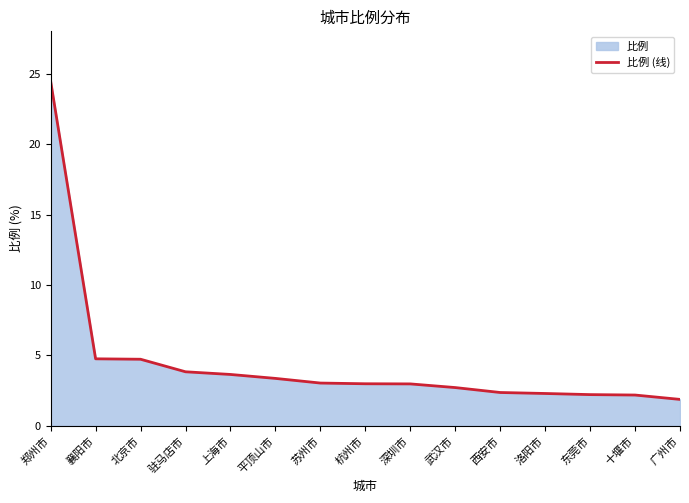

What is the difference between the maximum and second lowest values?

22.3